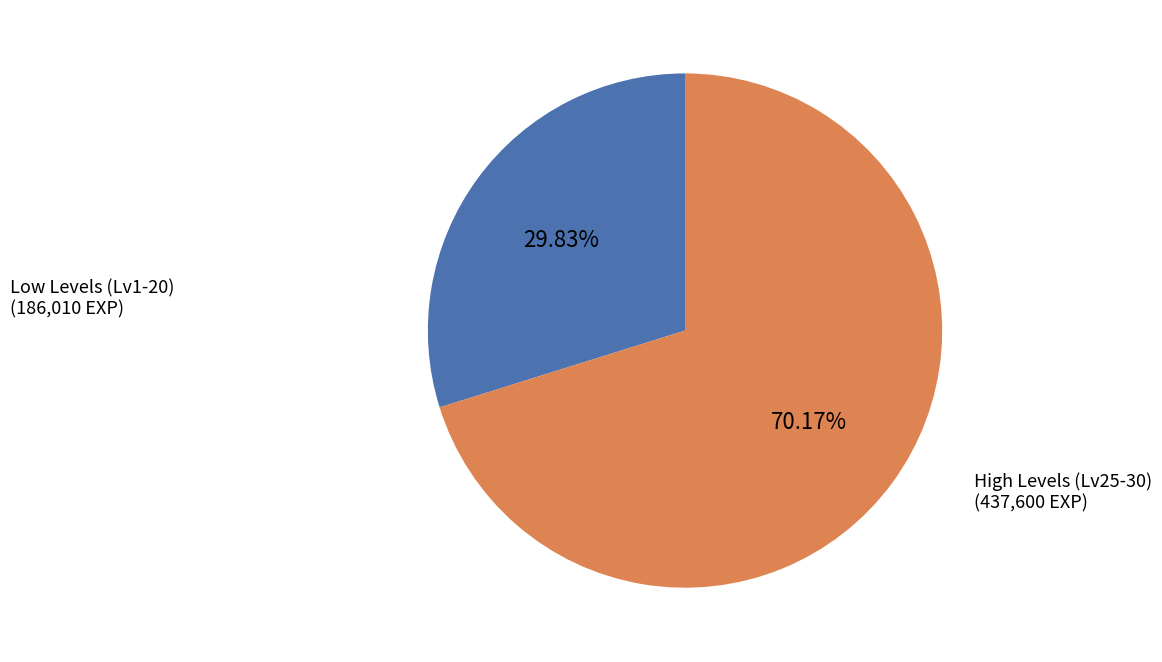

Do Low Levels (Lv1-20) (186,010 EXP) and High Levels (Lv25-30) (437,600 EXP) together represent more than half of the pie?

Yes